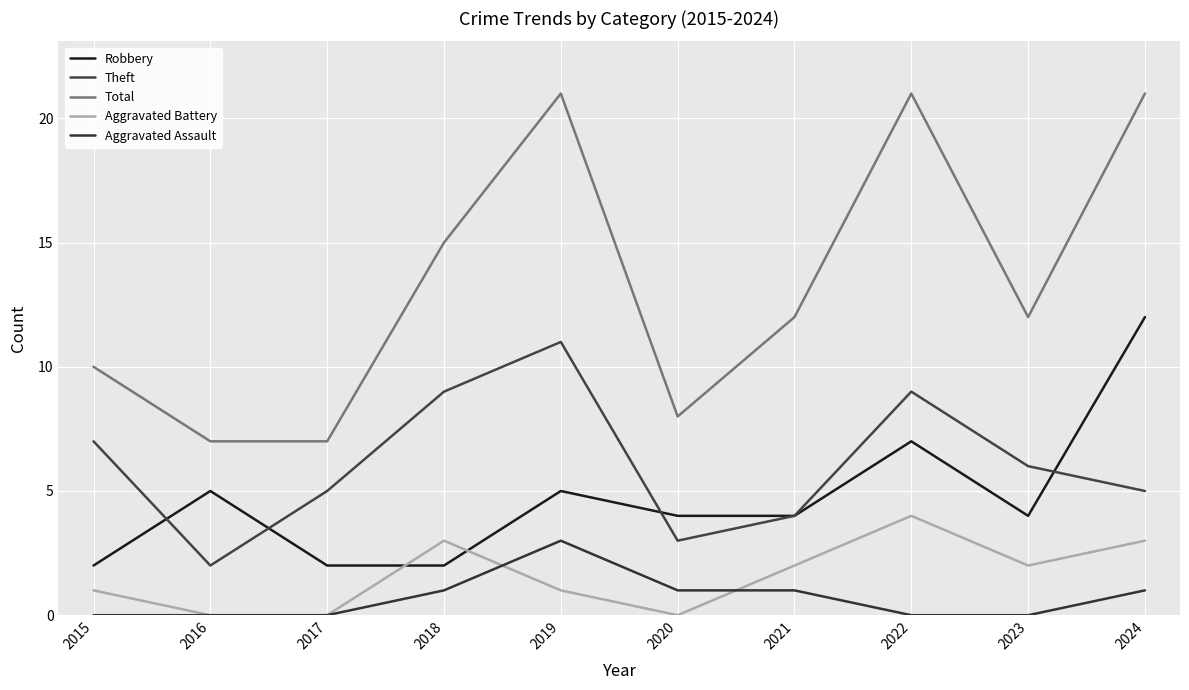

At which category does Theft reach its first local valley?

2016